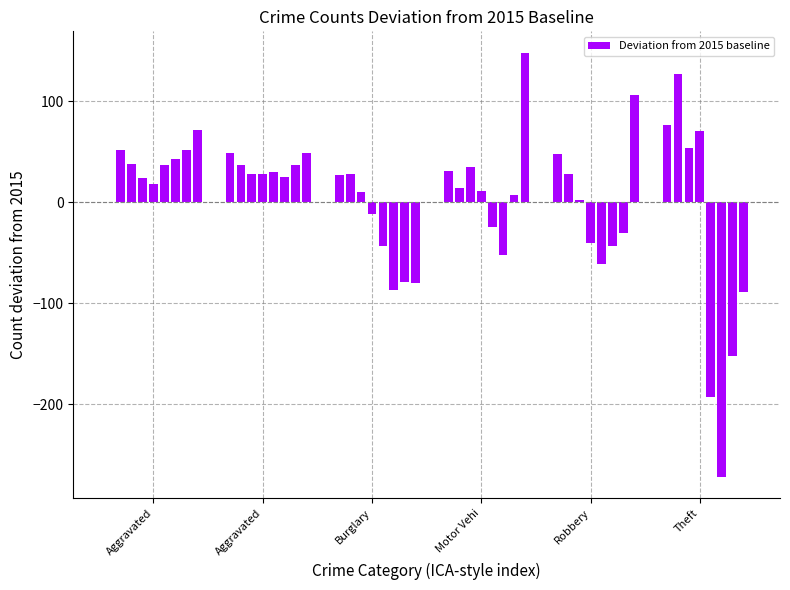

What is the sum of all values?

182